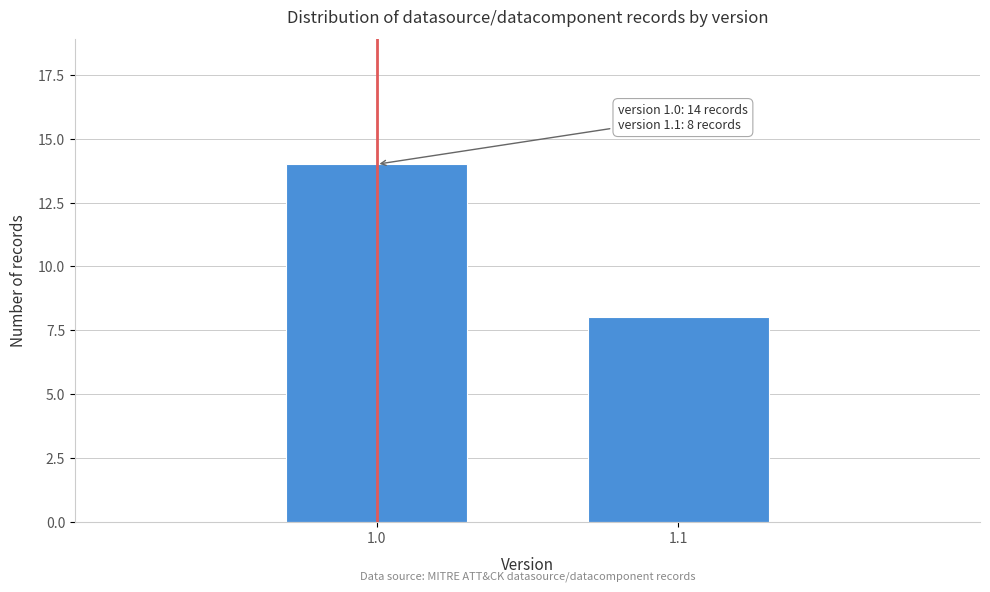

Reading right to left, what are all the values shown in this chart?

1.1=8	1.0=14